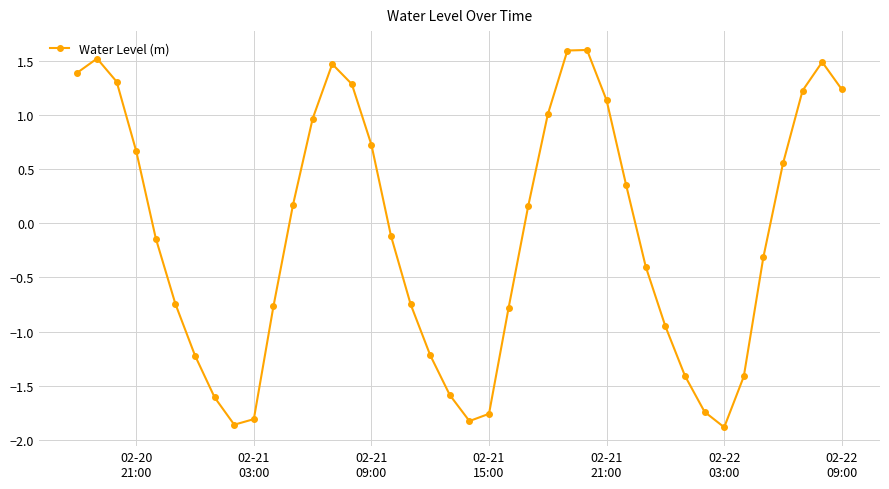

Count the number of categories in the chart.

40